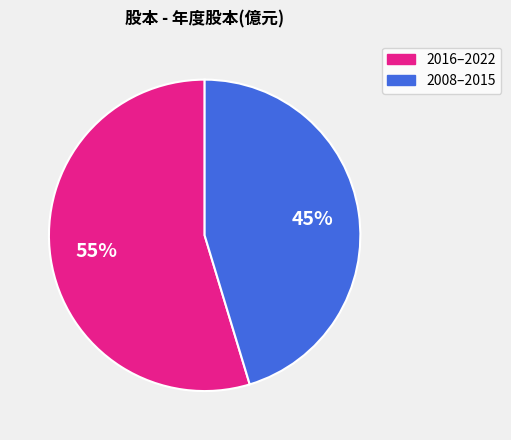

To the nearest percent, what is the average slice percentage?

50%